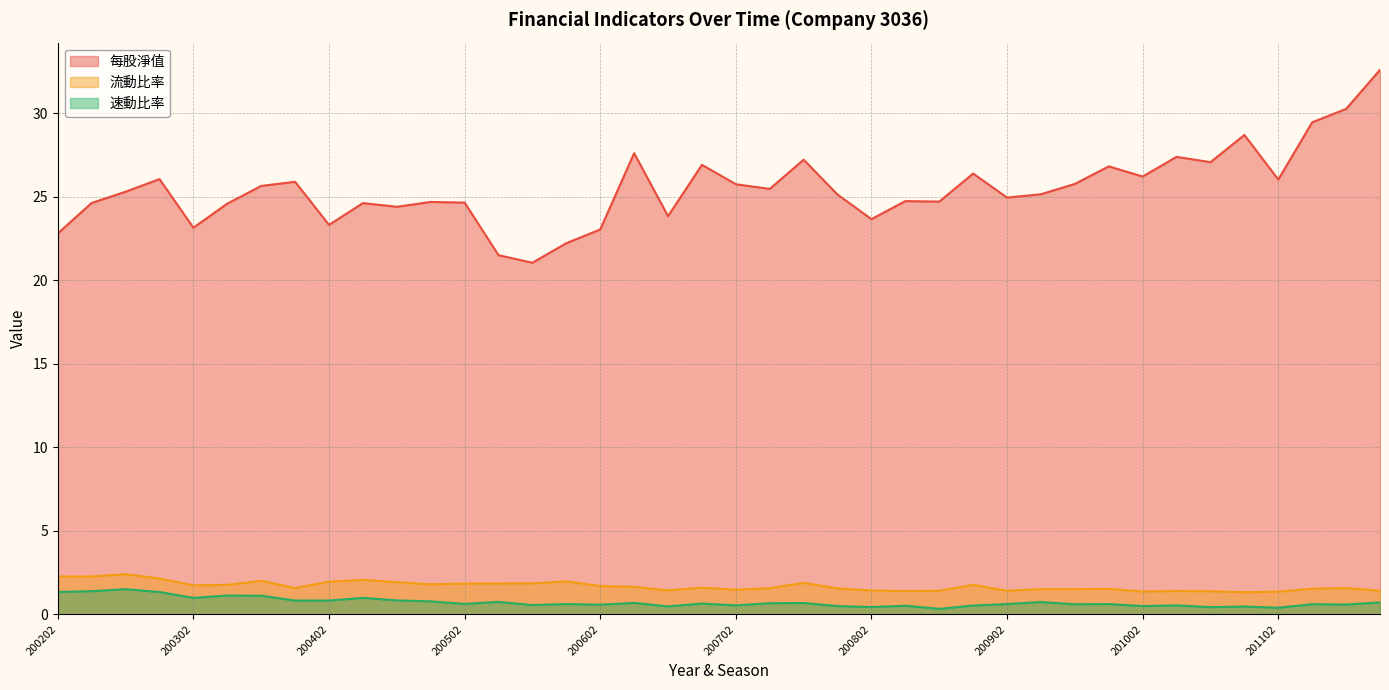

At how many categories does at least one series exceed 26?

14